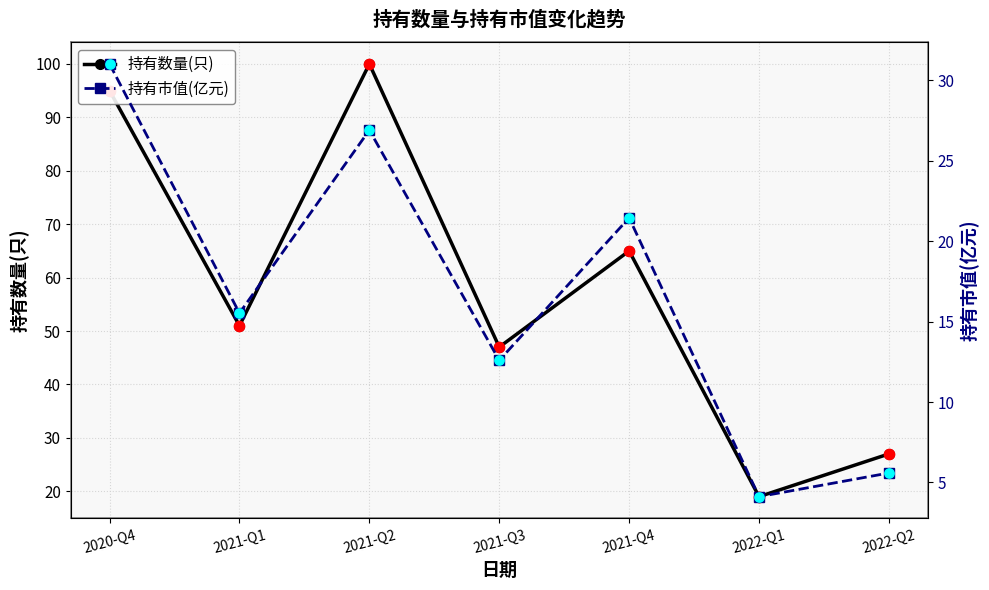

At how many categories does at least one series exceed 67?

2